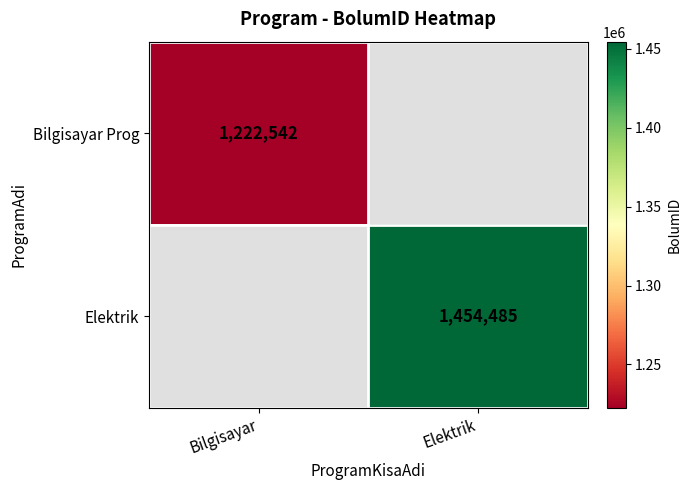

How many categories are shown in the chart?

2